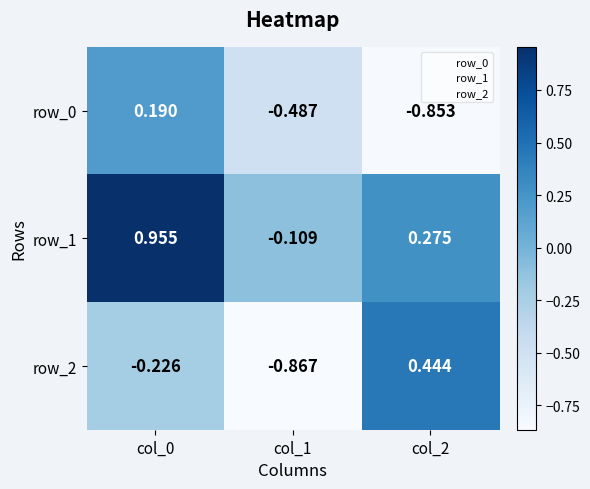

How many values in the row_1 series are below 0?

1